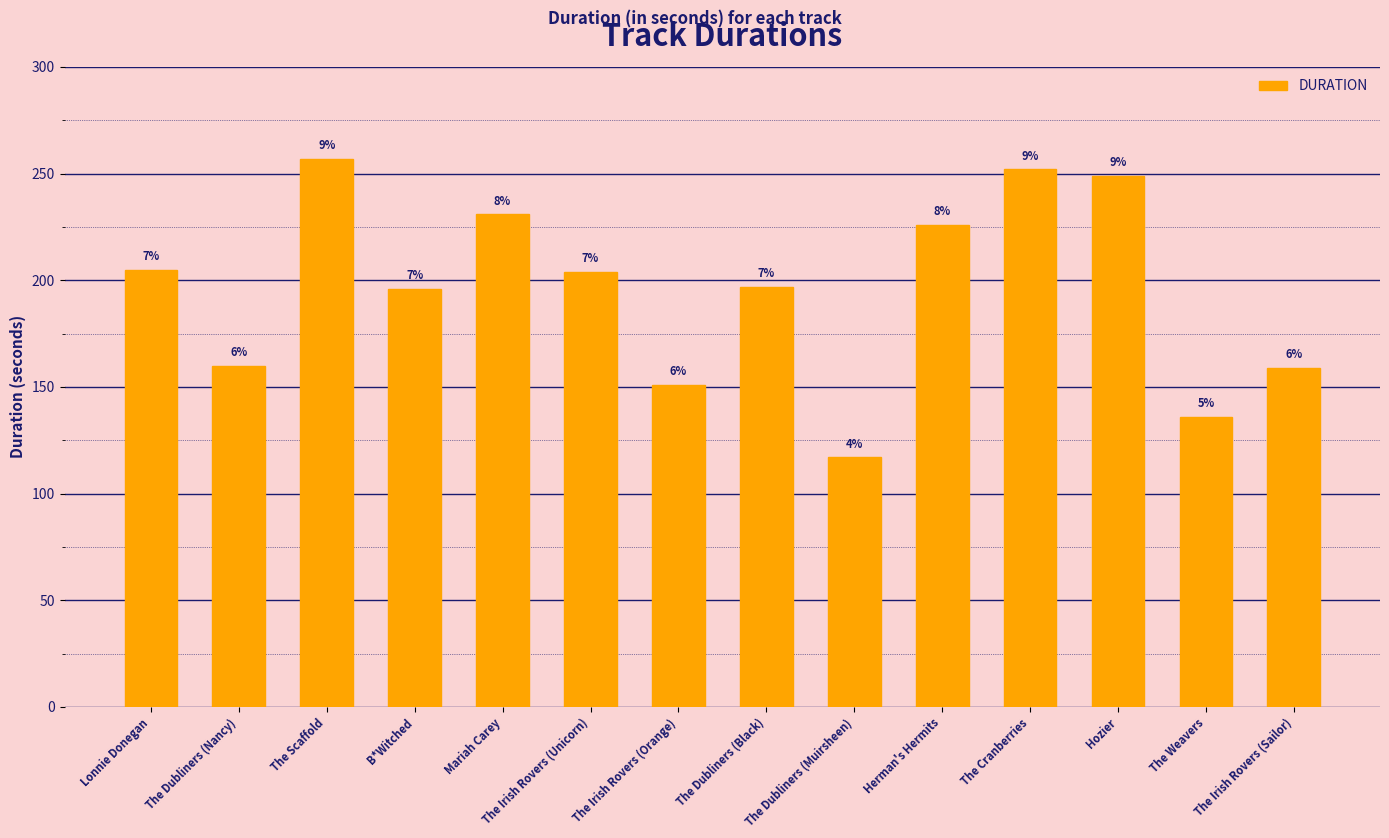

Does the chart contain any negative values?

No